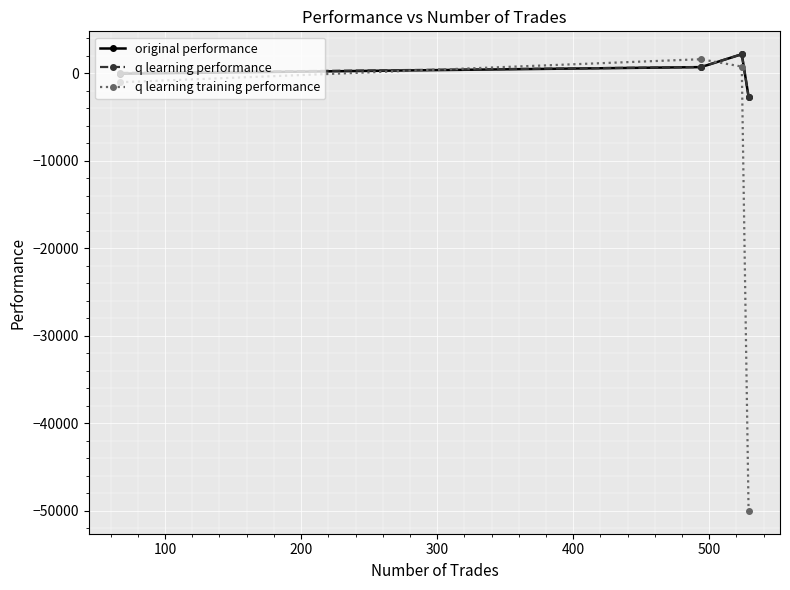

Which series has the largest range (max minus min)?

q learning training performance